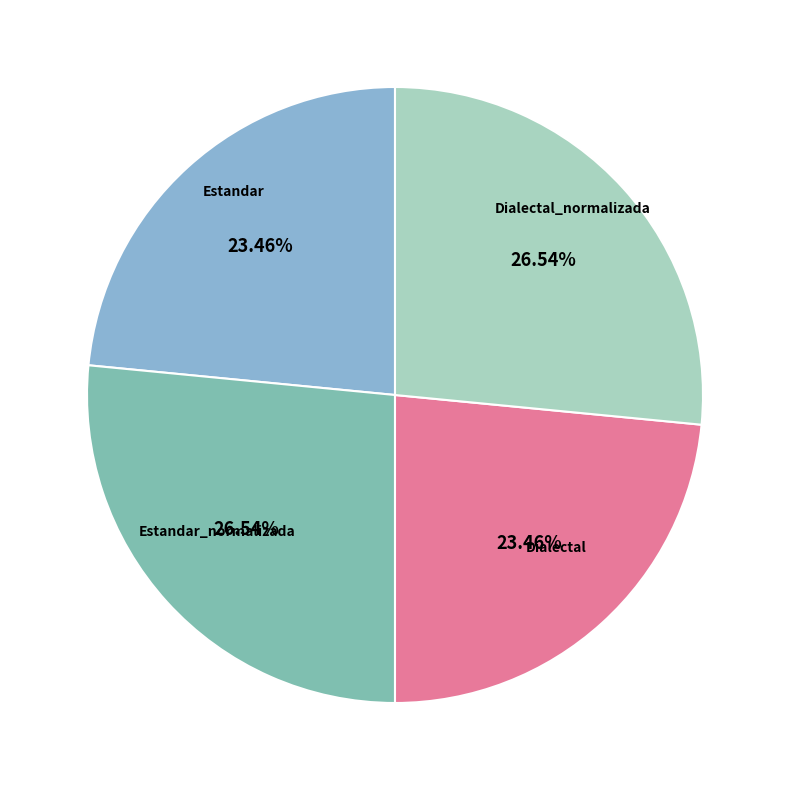

How many slices are in this pie chart?

4